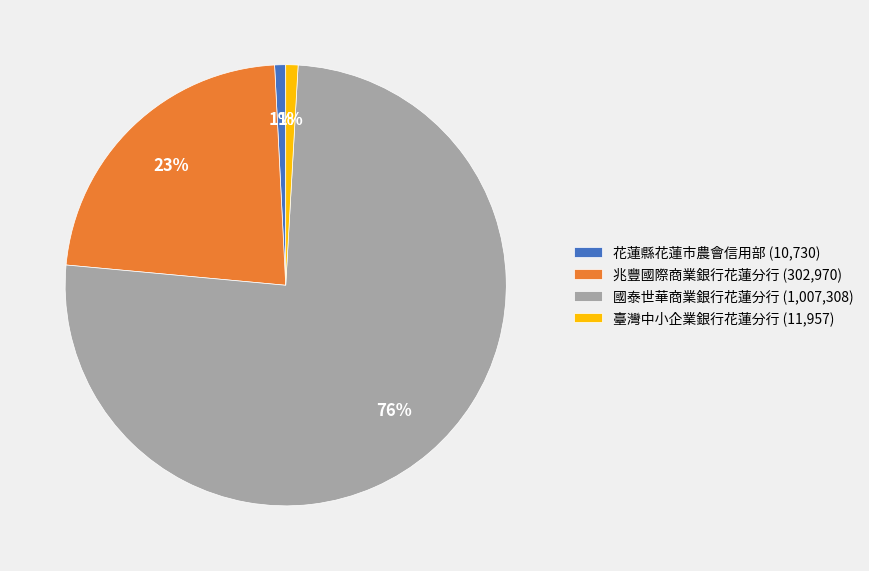

Between 國泰世華商業銀行花蓮分行 (1,007,308) and 花蓮縣花蓮市農會信用部 (10,730), which is larger?

國泰世華商業銀行花蓮分行 (1,007,308)